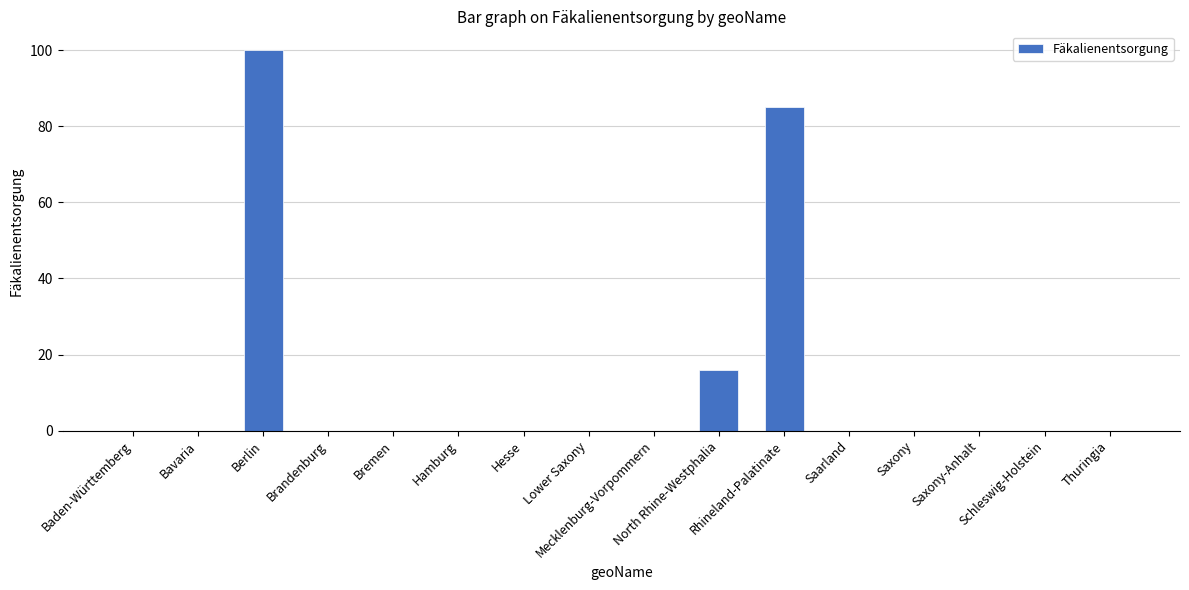

What is the maximum value shown in the chart?

100